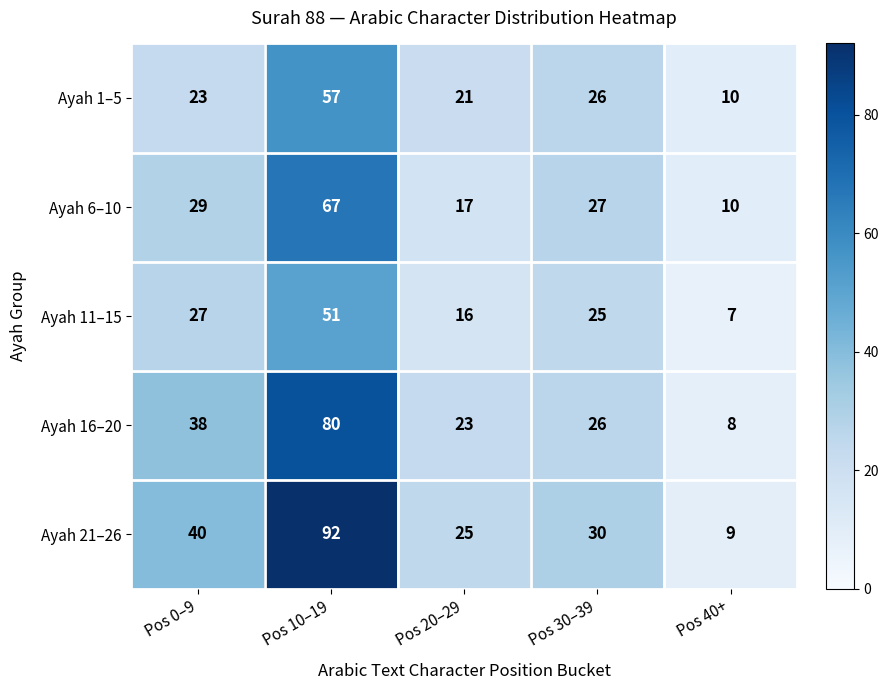

What is the minimum value for Ayah 6–10?

10